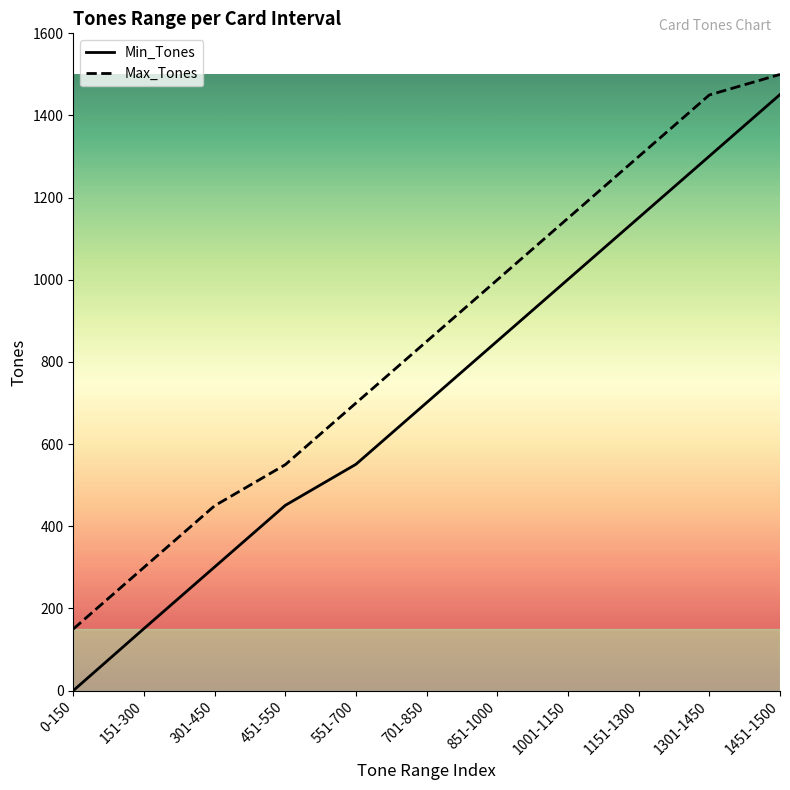

Rank the categories by Max_Tones value from highest to lowest.

1451-1500, 1301-1450, 1151-1300, 1001-1150, 851-1000, 701-850, 551-700, 451-550, 301-450, 151-300, 0-150